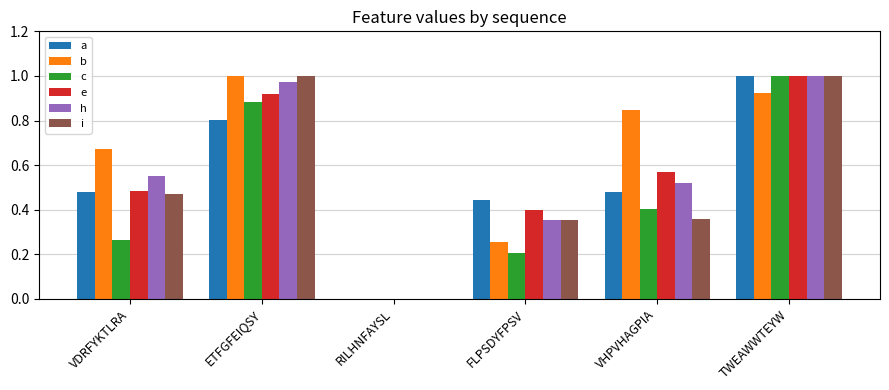

At which label does h reach its peak?

TWEAWWTEYW